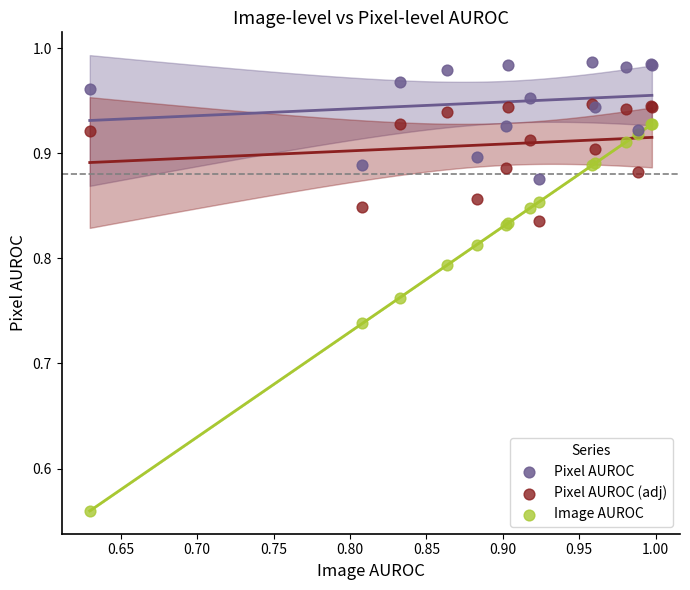

Which series reaches the minimum Y coordinate?

Image AUROC